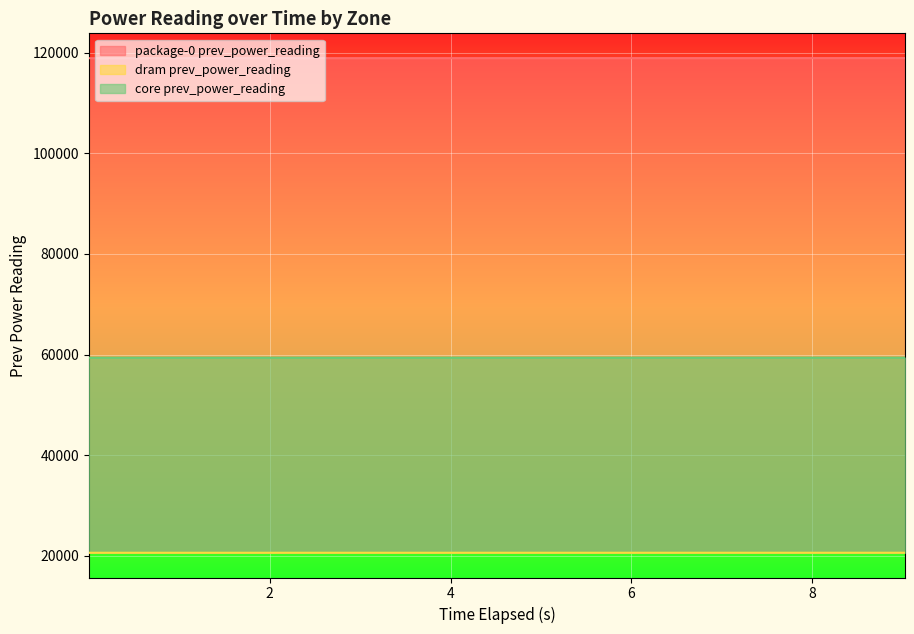

Reading left to right, transcribe all the data shown in this chart.

package-0 prev_power_reading: 0.001744625=118900.9	1.00426783=118904.5	2.006954424=118906.9	3.009056353=118909.3	4.010901844=118911.8	5.013136661=118914.3	6.01534388=118916.9	7.017943546=118919.4	8.020349756=118921.9	9.023012487=118924.3
dram prev_power_reading: 0.001744625=20601.2	1.00426783=20601.7	2.006954424=20602.3	3.009056353=20603.1	4.010901844=20603.8	5.013136661=20604.6	6.01534388=20605.3	7.017943546=20606.1	8.020349756=20606.8	9.023012487=20607.6
core prev_power_reading: 0.001744625=59373.5	1.00426783=59375.6	2.006954424=59376.3	3.009056353=59377.2	4.010901844=59378.1	5.013136661=59379.0	6.01534388=59380.1	7.017943546=59380.9	8.020349756=59381.8	9.023012487=59382.7